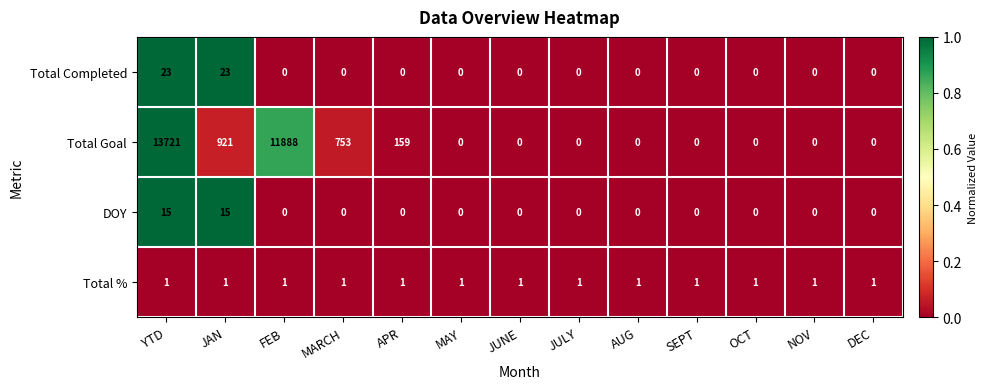

The Total % series shows 0 at NOV. True or false?

False